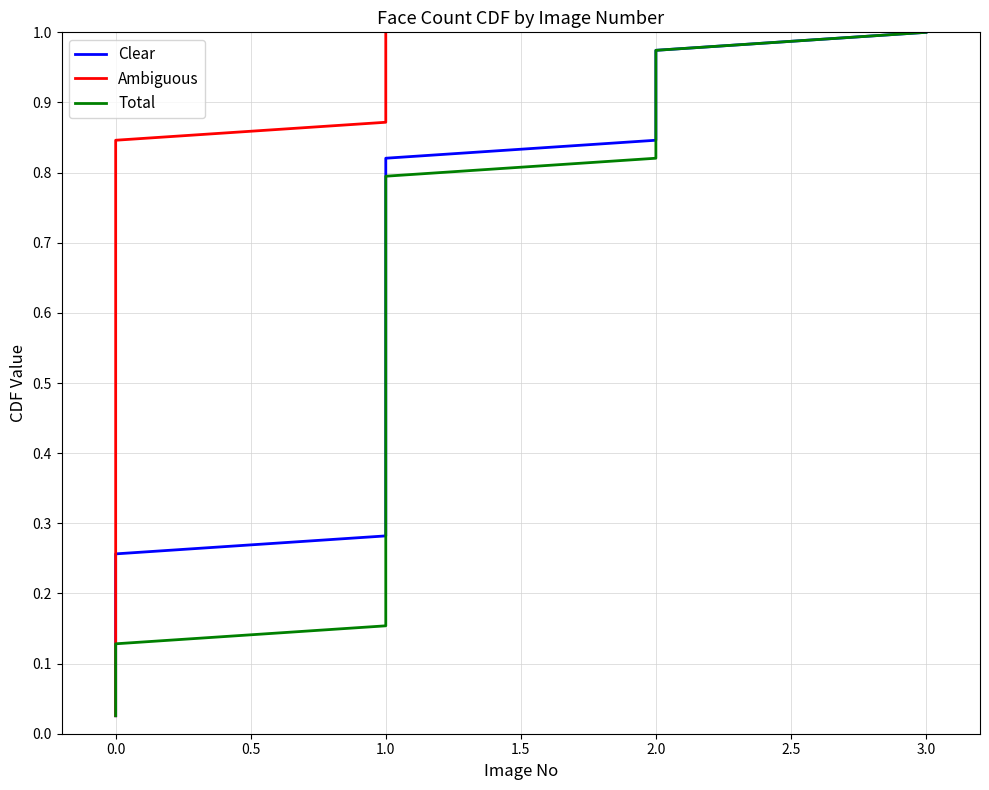

What are all the series names shown in the legend?

Clear, Ambiguous, Total